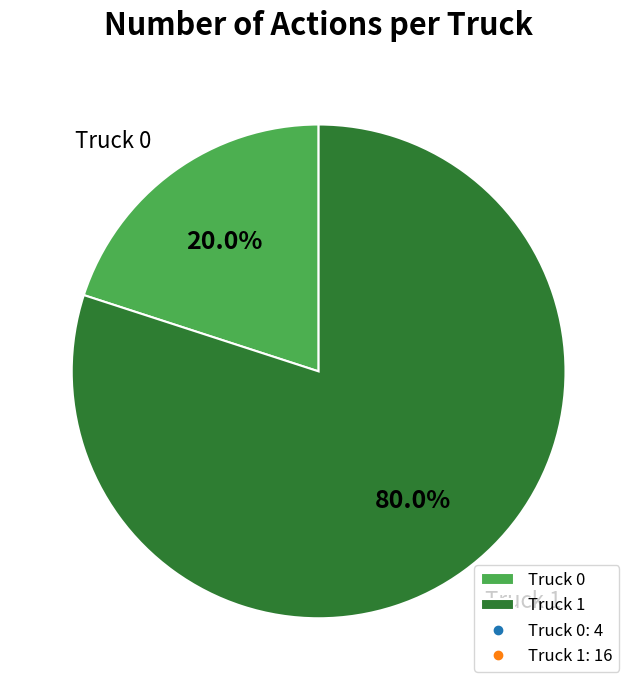

Between Truck 1 and Truck 0, which is larger?

Truck 1